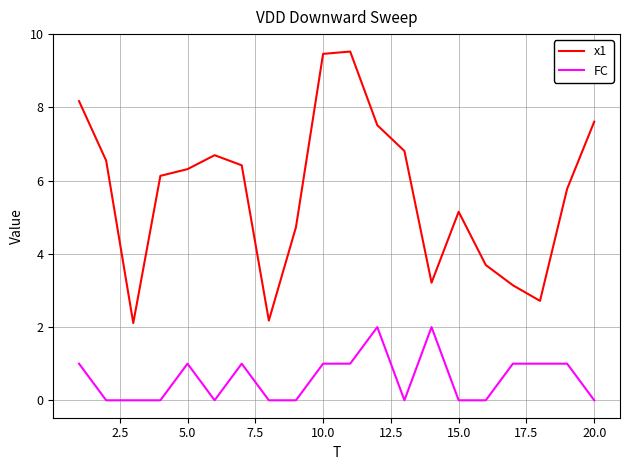

Which series has the widest spread of values?

x1